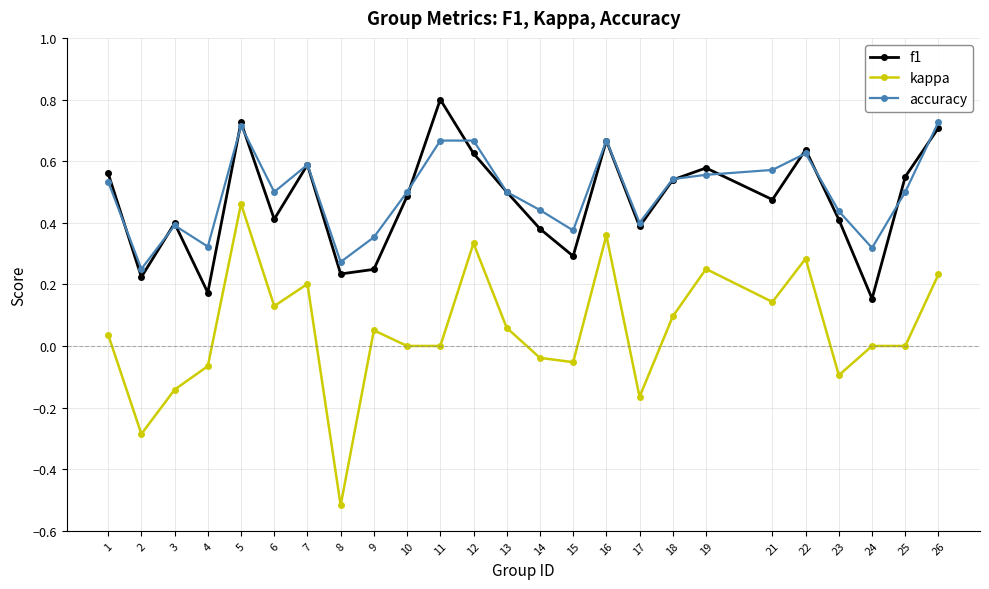

Where is the first local maximum for f1?

3